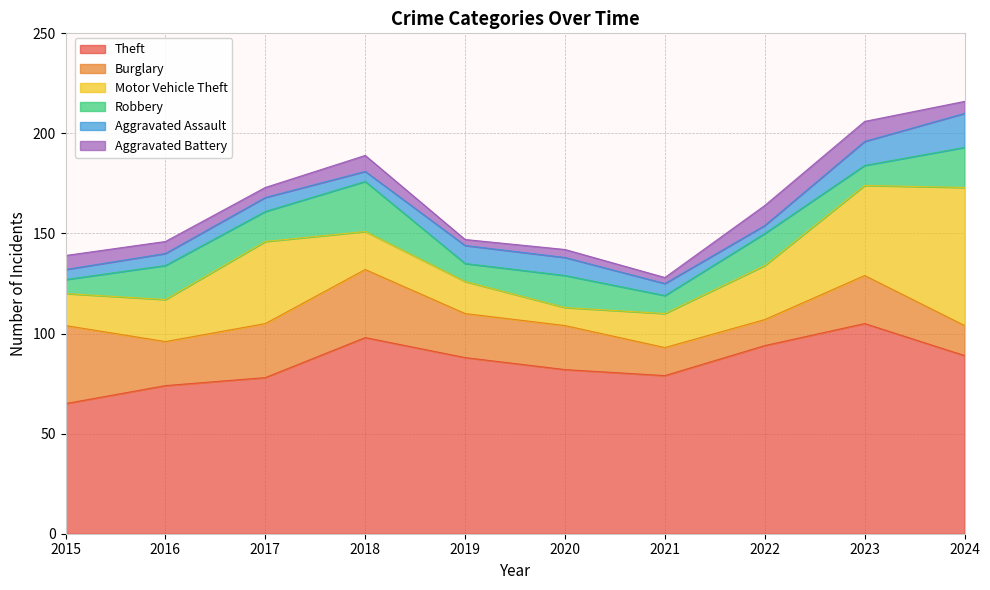

In Aggravated Assault, how many points are lower than both neighbors (excluding endpoints)?

2